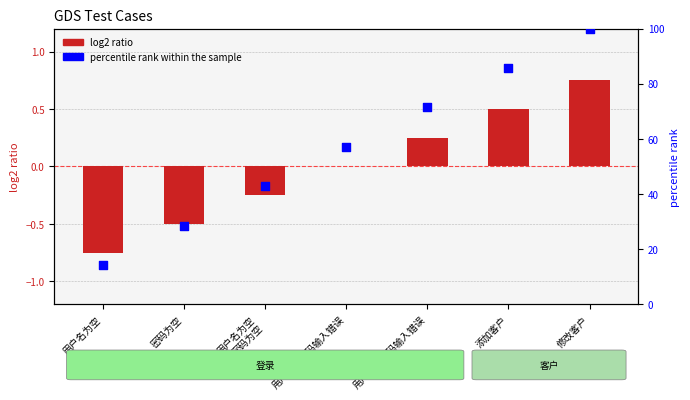

At which category is the sum across all series the highest?

修改客户